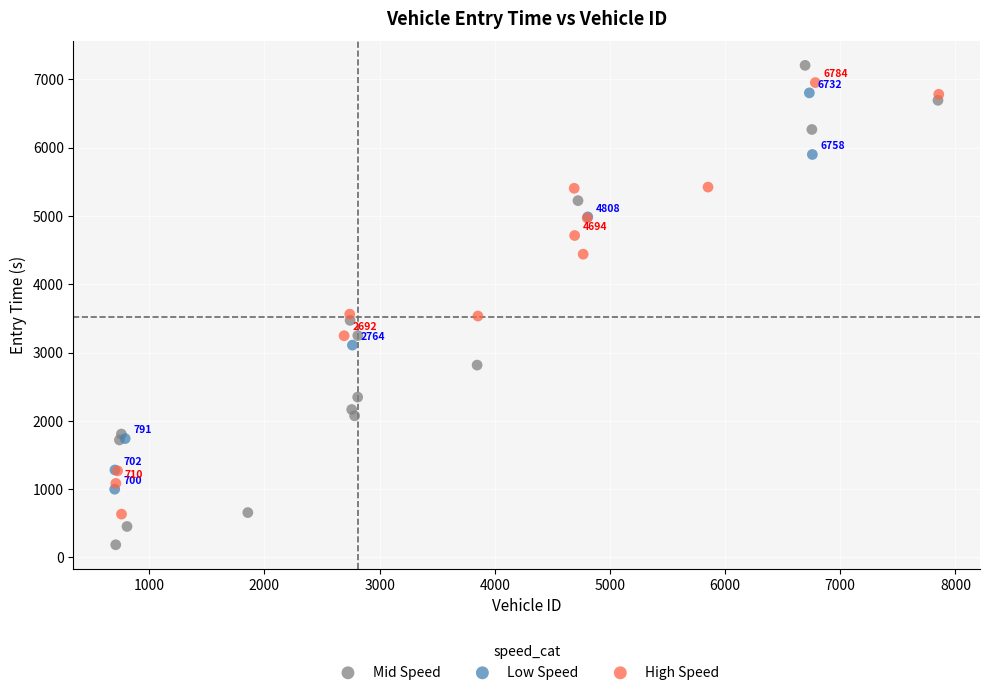

Which series has the largest Y range (max minus min)?

Mid Speed